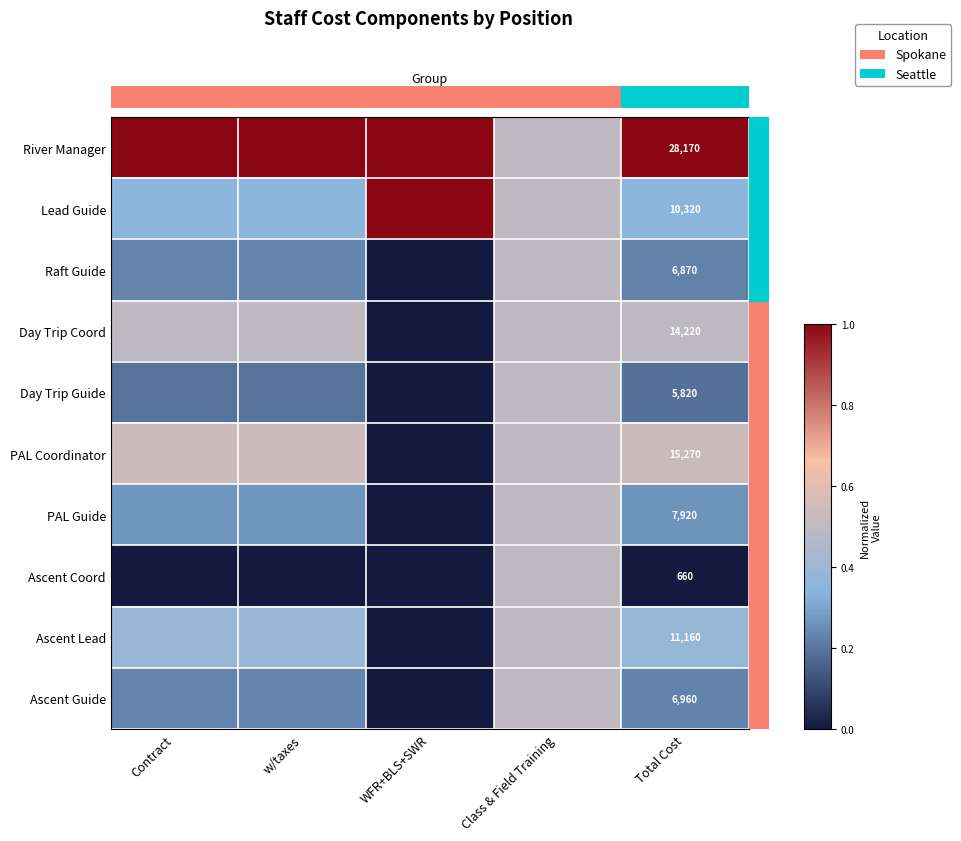

The value of Ascent Coord at w/taxes is -0.3. True or false?

False